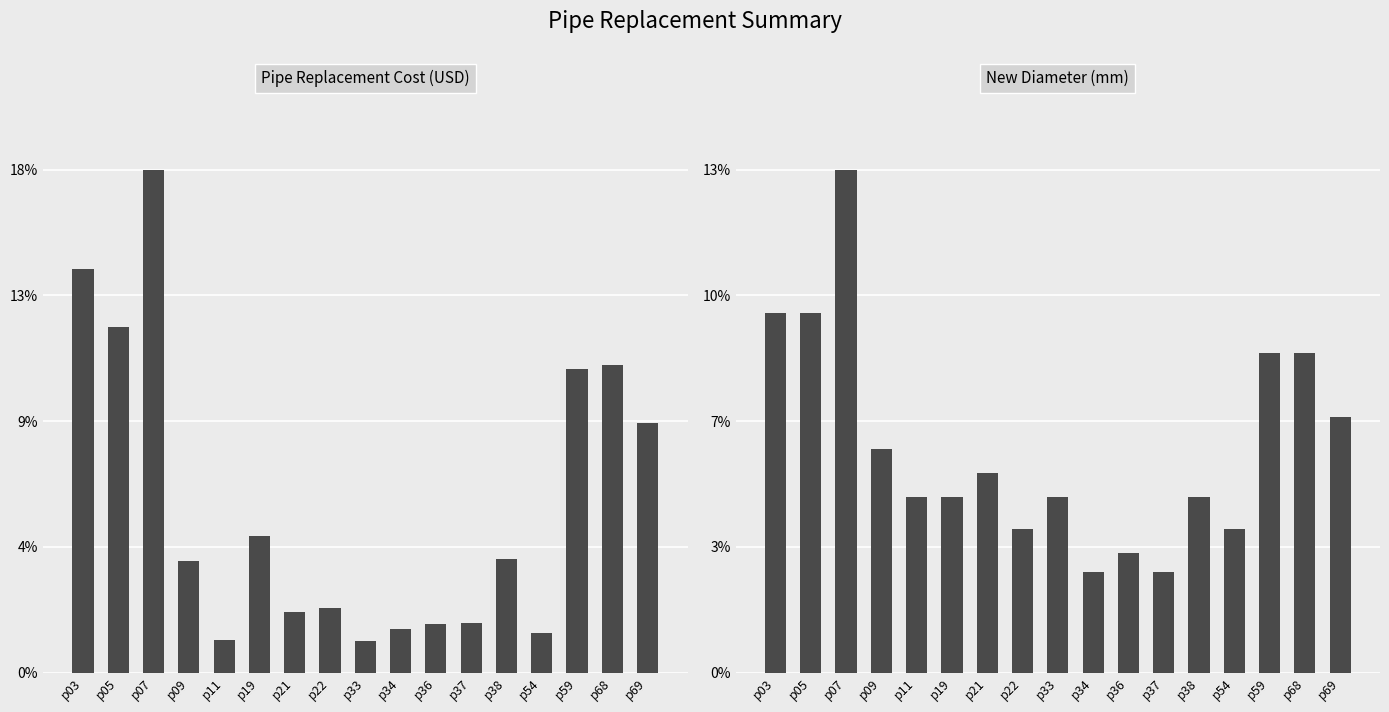

True or false: Pipe Replacement Cost (USD) has a value of 5.6 at p68.

False